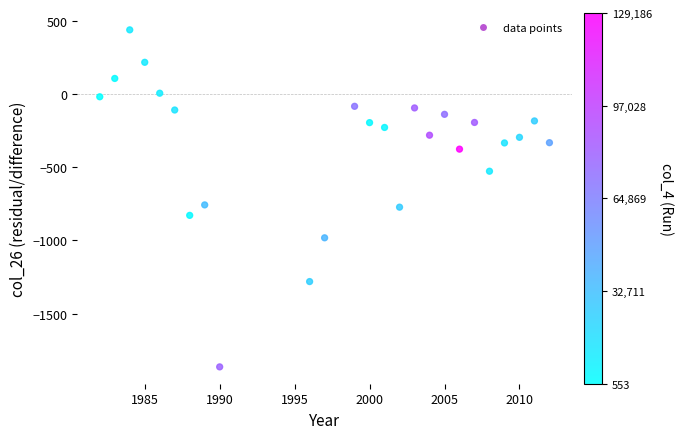

What is the range of Y values (max minus min)?

2305.3